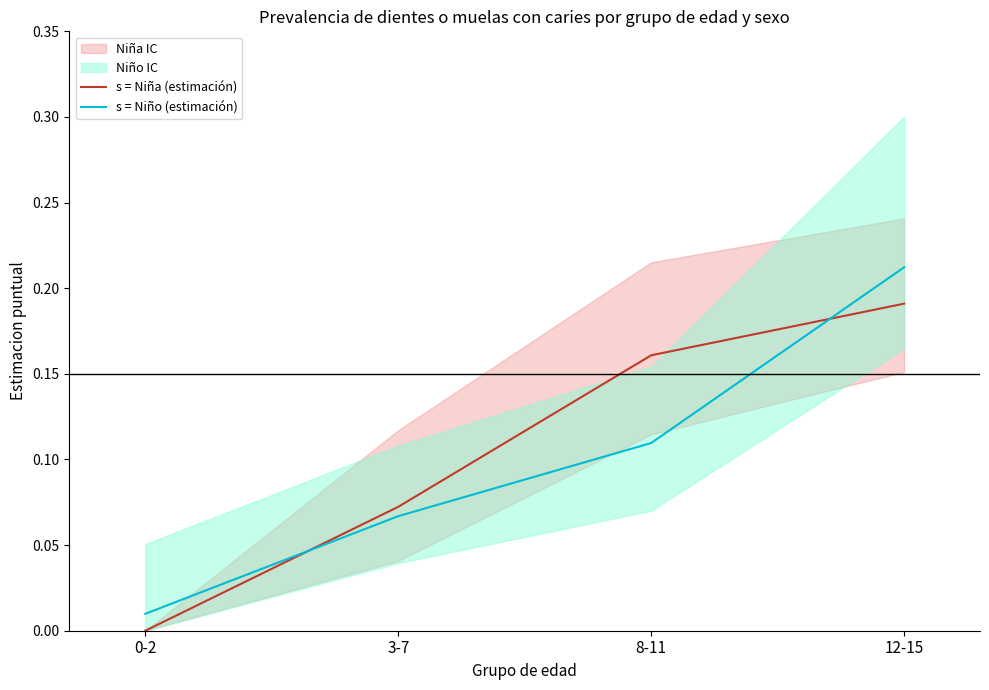

The value of s = Niño (estimación) at 12-15 is 0.2. True or false?

True